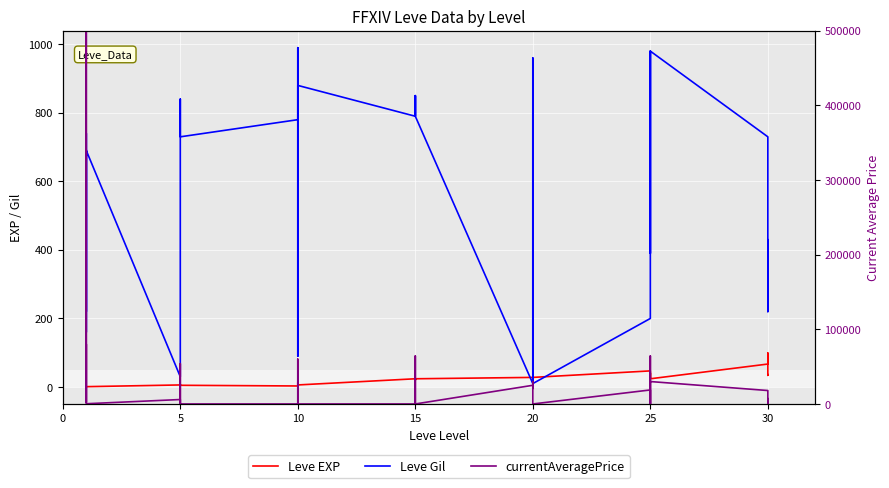

What is the total value across all series at 20?

25052